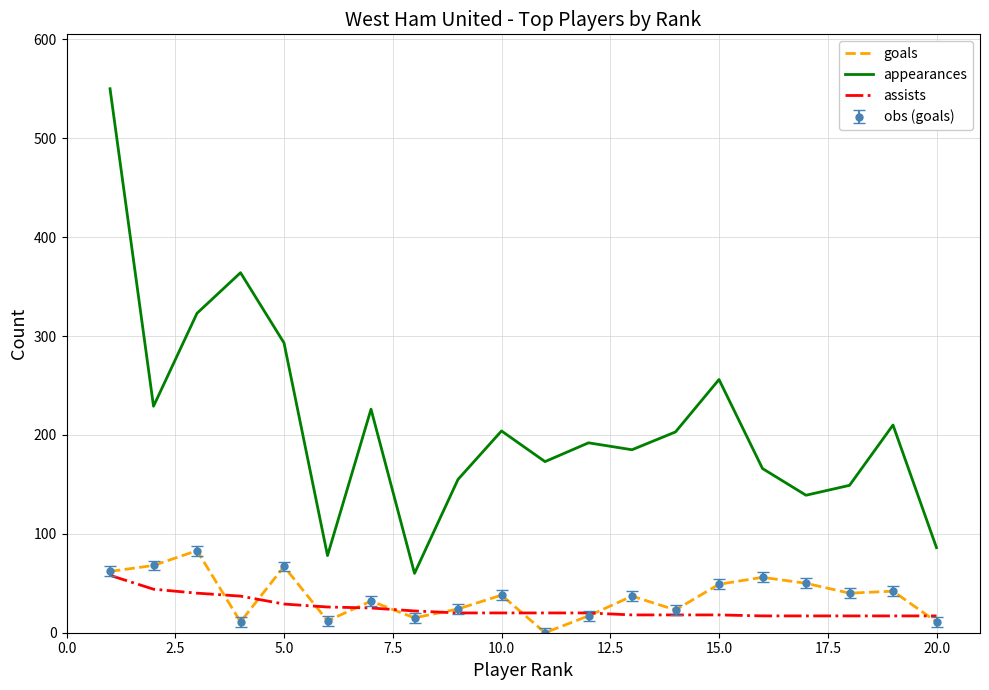

At how many categories does at least one series exceed 215?

7